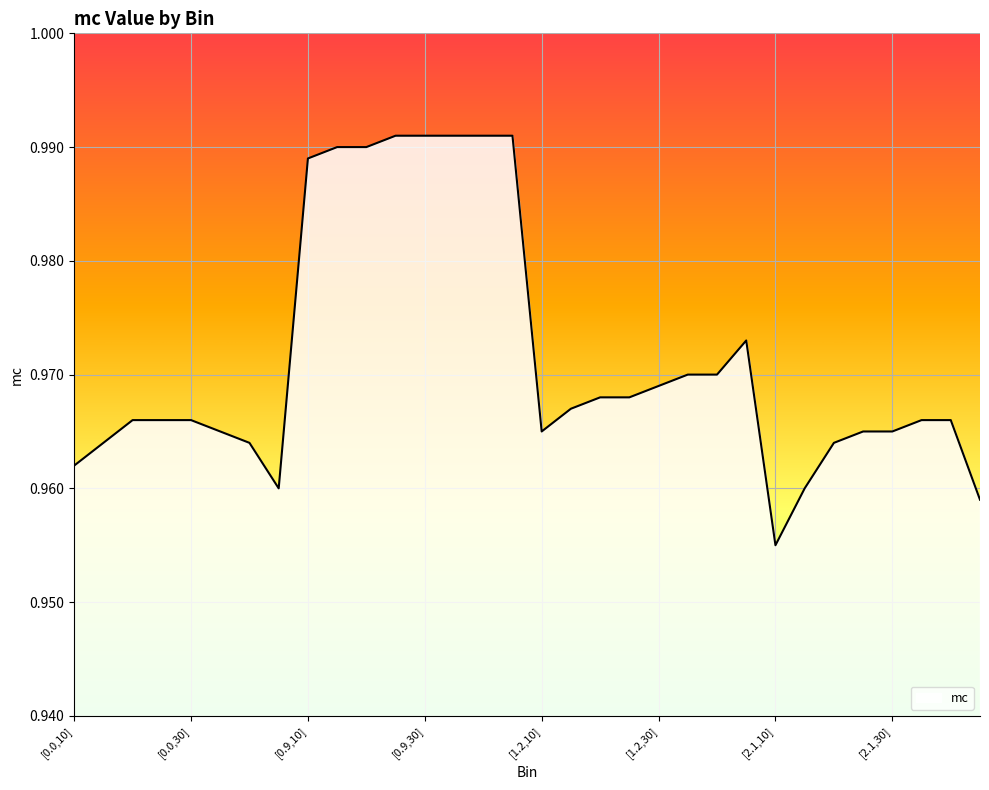

How many lines are shown in the chart?

1